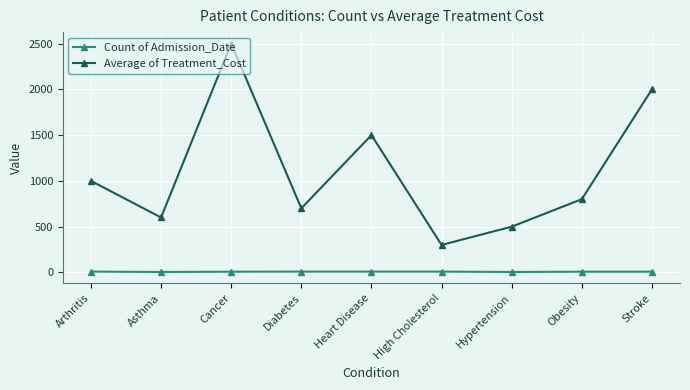

What is the total value across all series at Obesity?

808